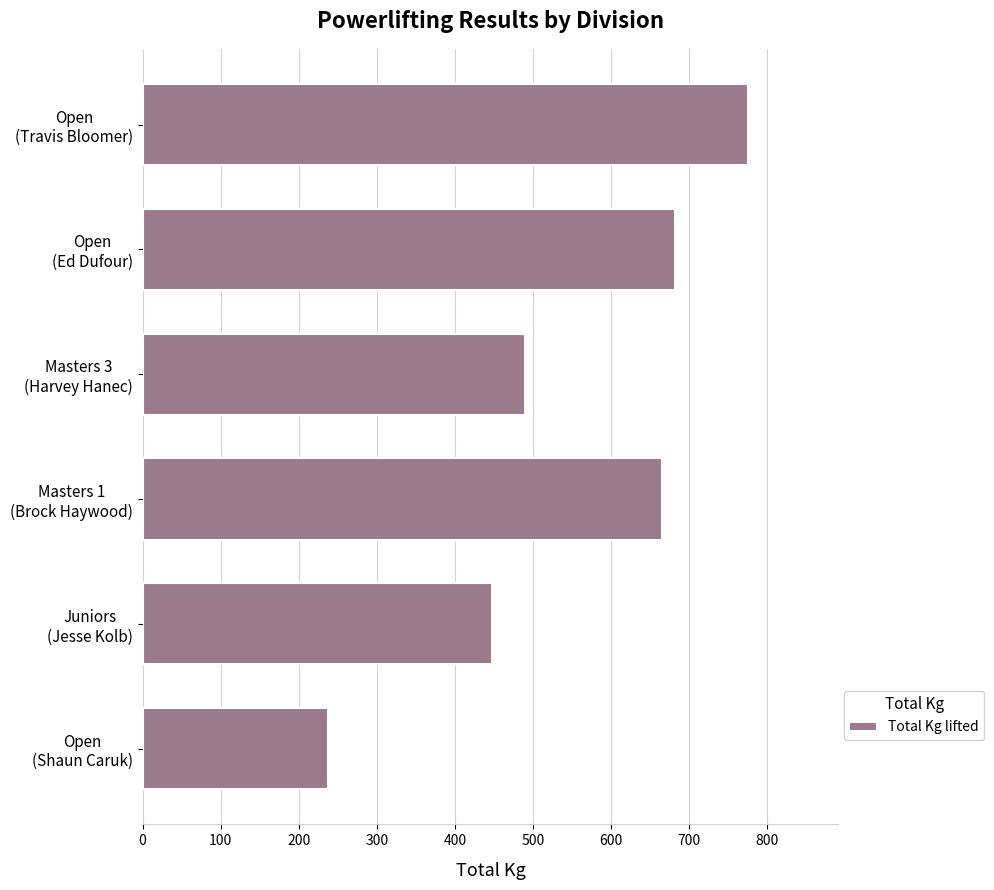

What is the difference between the maximum and minimum values?

537.5